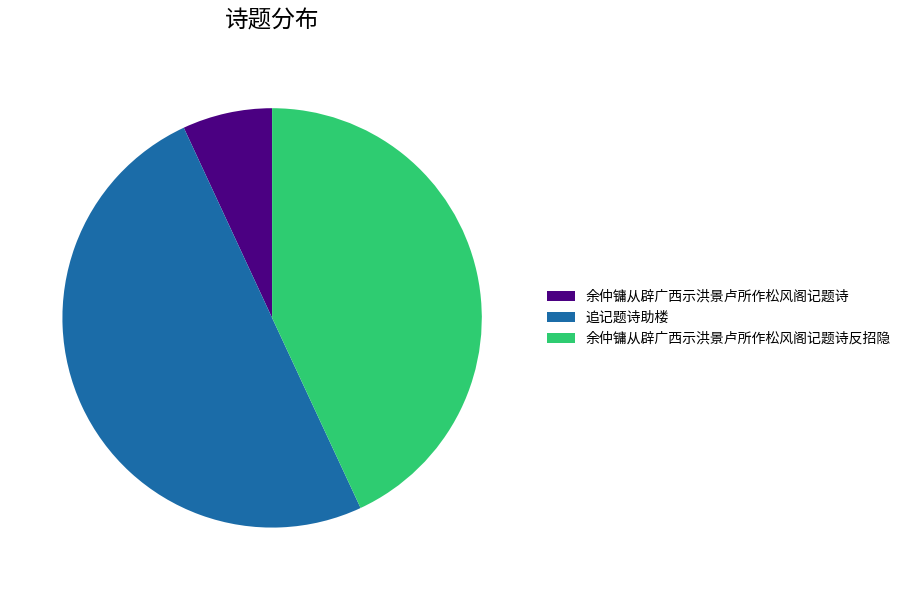

Approximately how many times larger is the value at 追记题诗助楼 compared to 余仲镛从辟广西示洪景卢所作松风阁记题诗反招隐?

1.2